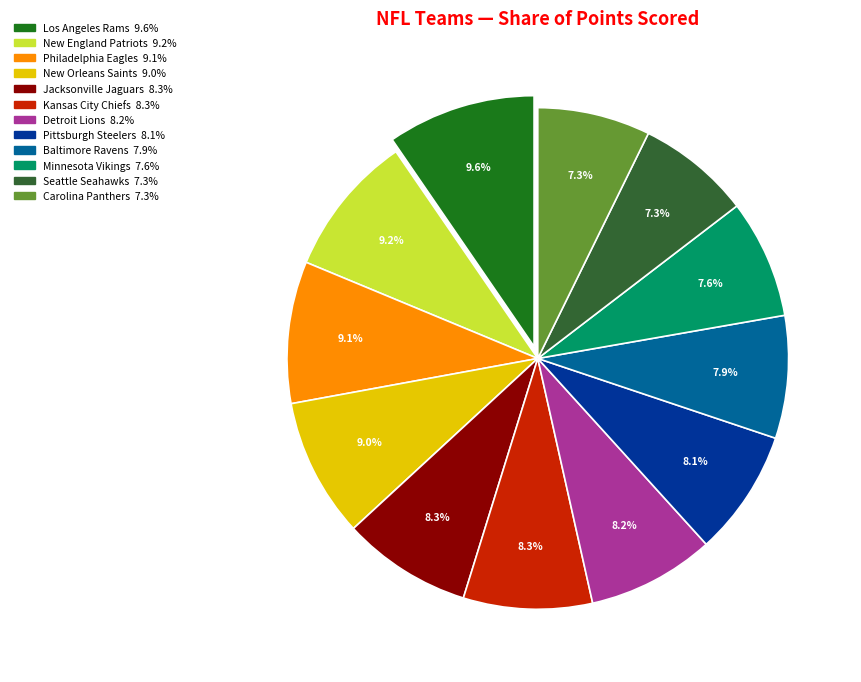

Is there any slice that represents more than half of the pie?

No